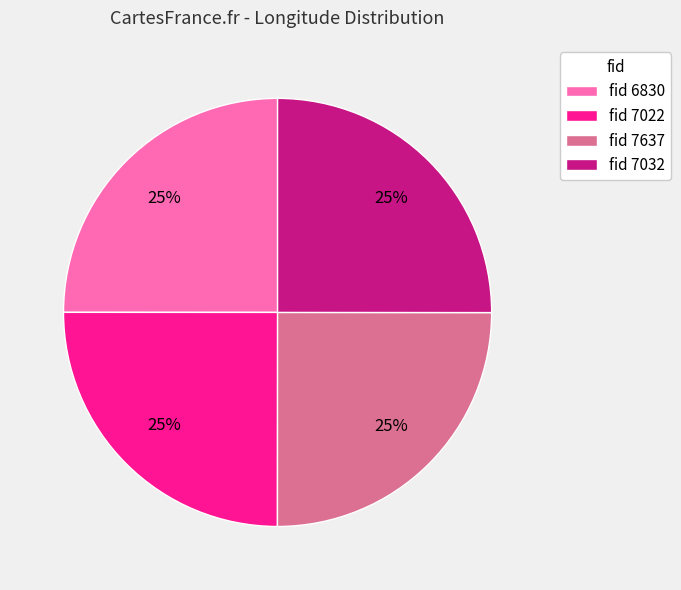

To the nearest percent, what is the combined percentage of fid 7032 and fid 6830?

50%